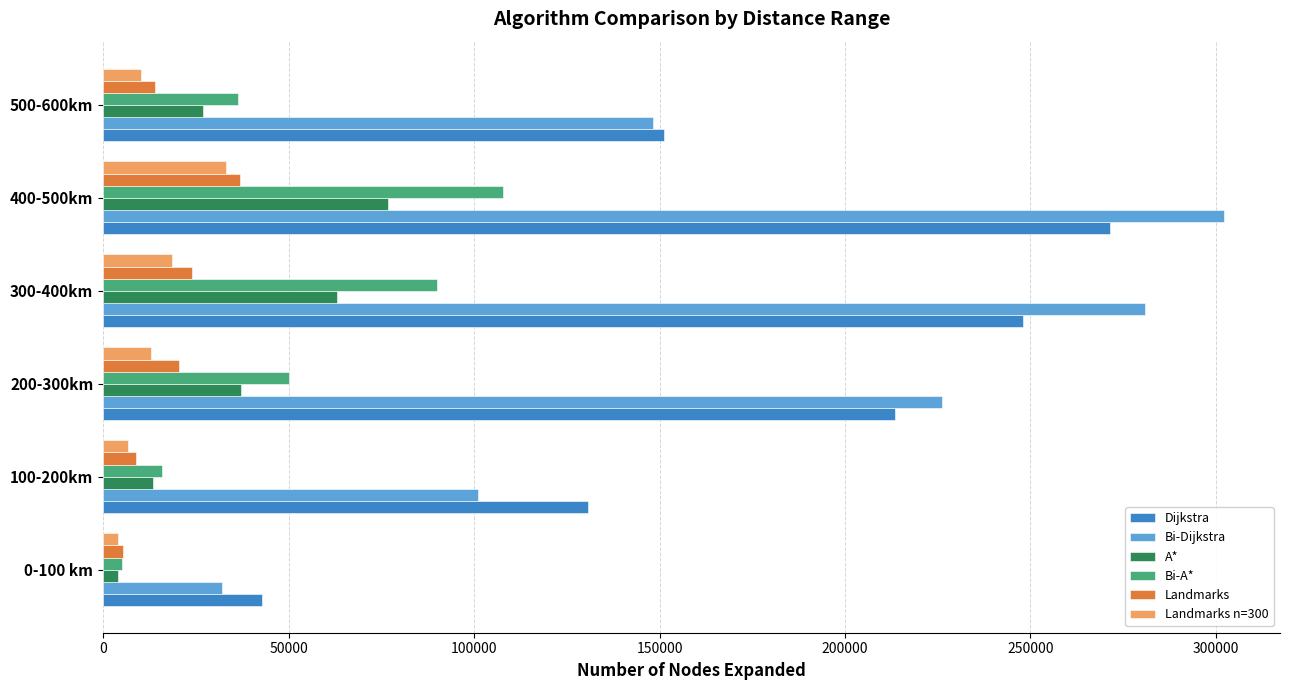

What is the spread (max minus min) of values at 200-300km?

213237.5